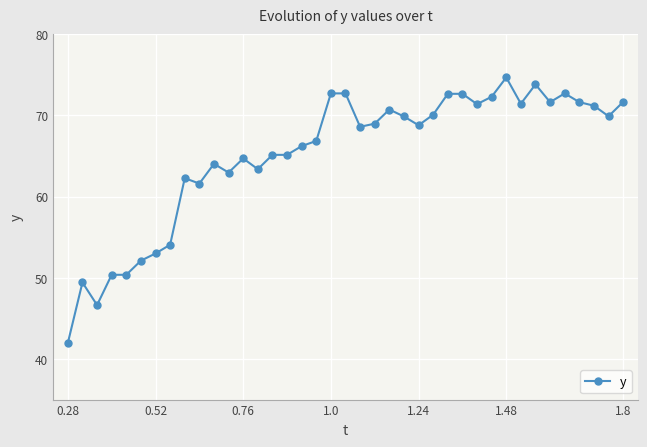

How many lines are shown in the chart?

1